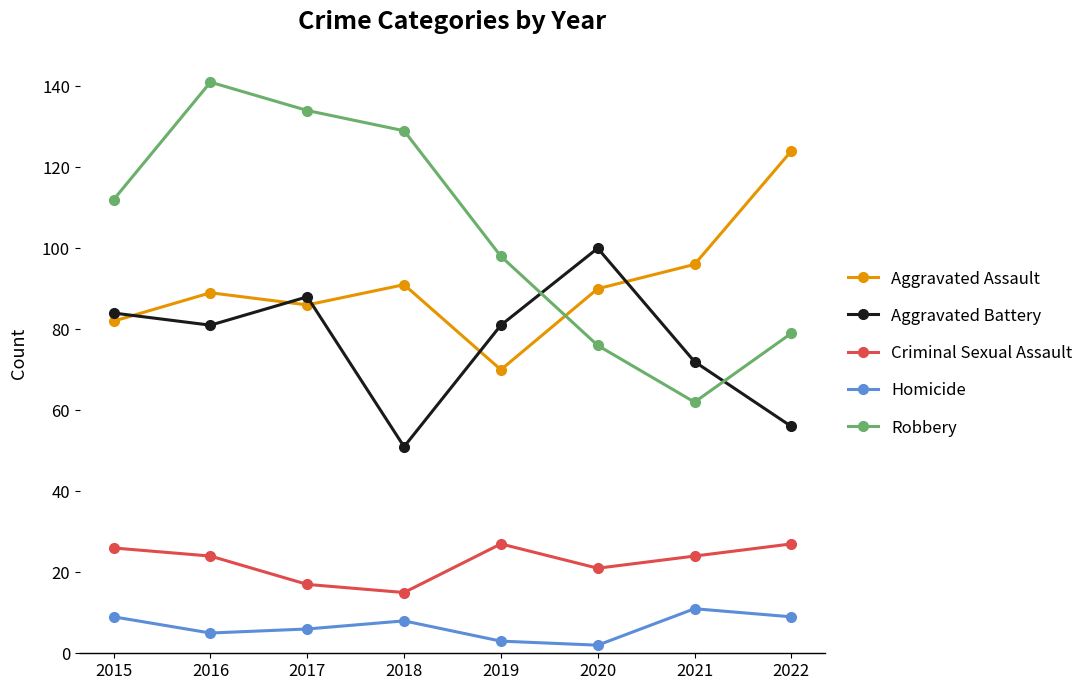

At 2021, list the series in order from largest to smallest.

Aggravated Assault, Aggravated Battery, Robbery, Criminal Sexual Assault, Homicide